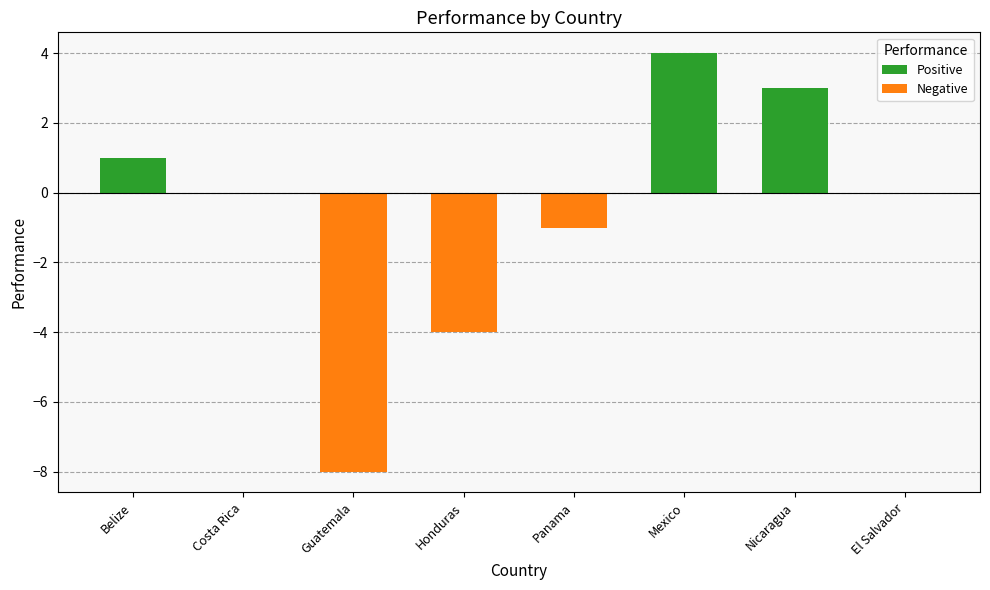

What is the sum of all values?

-5